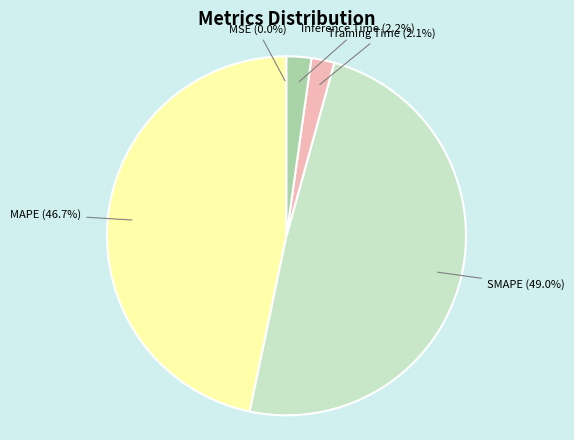

To the nearest percent, what is the difference between the largest and smallest slice percentages?

49%